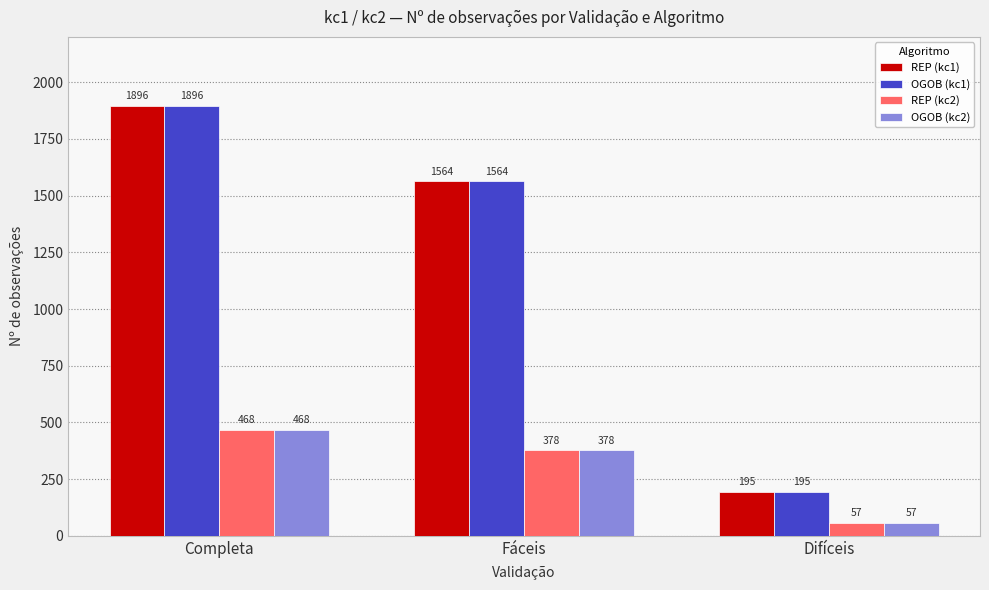

At which category does the chart reach its peak across all series?

Completa